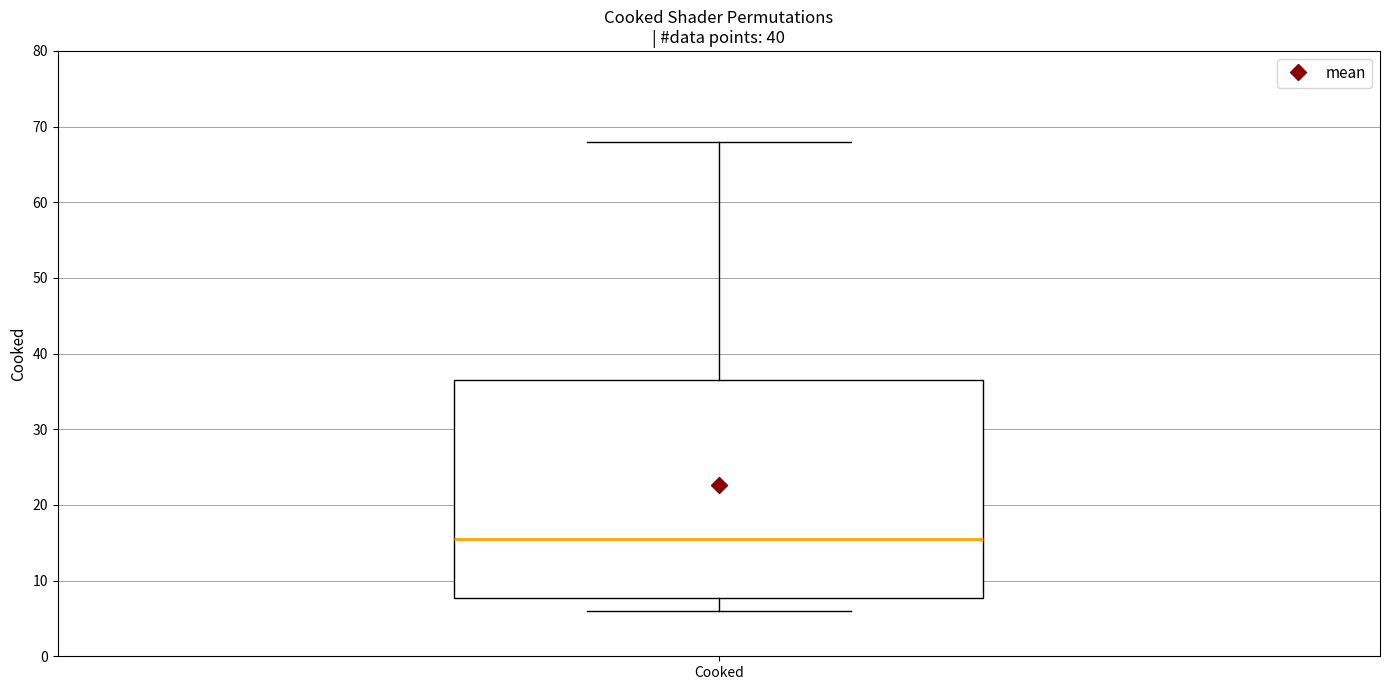

Transcribe this box plot: give where the median line is, the range the box spans, and where the two whiskers end, as read against the y-axis. The values are not printed on the chart, so give them approximately, as read against the axis.

median 16, box 8 to 37, whiskers 6 to 68